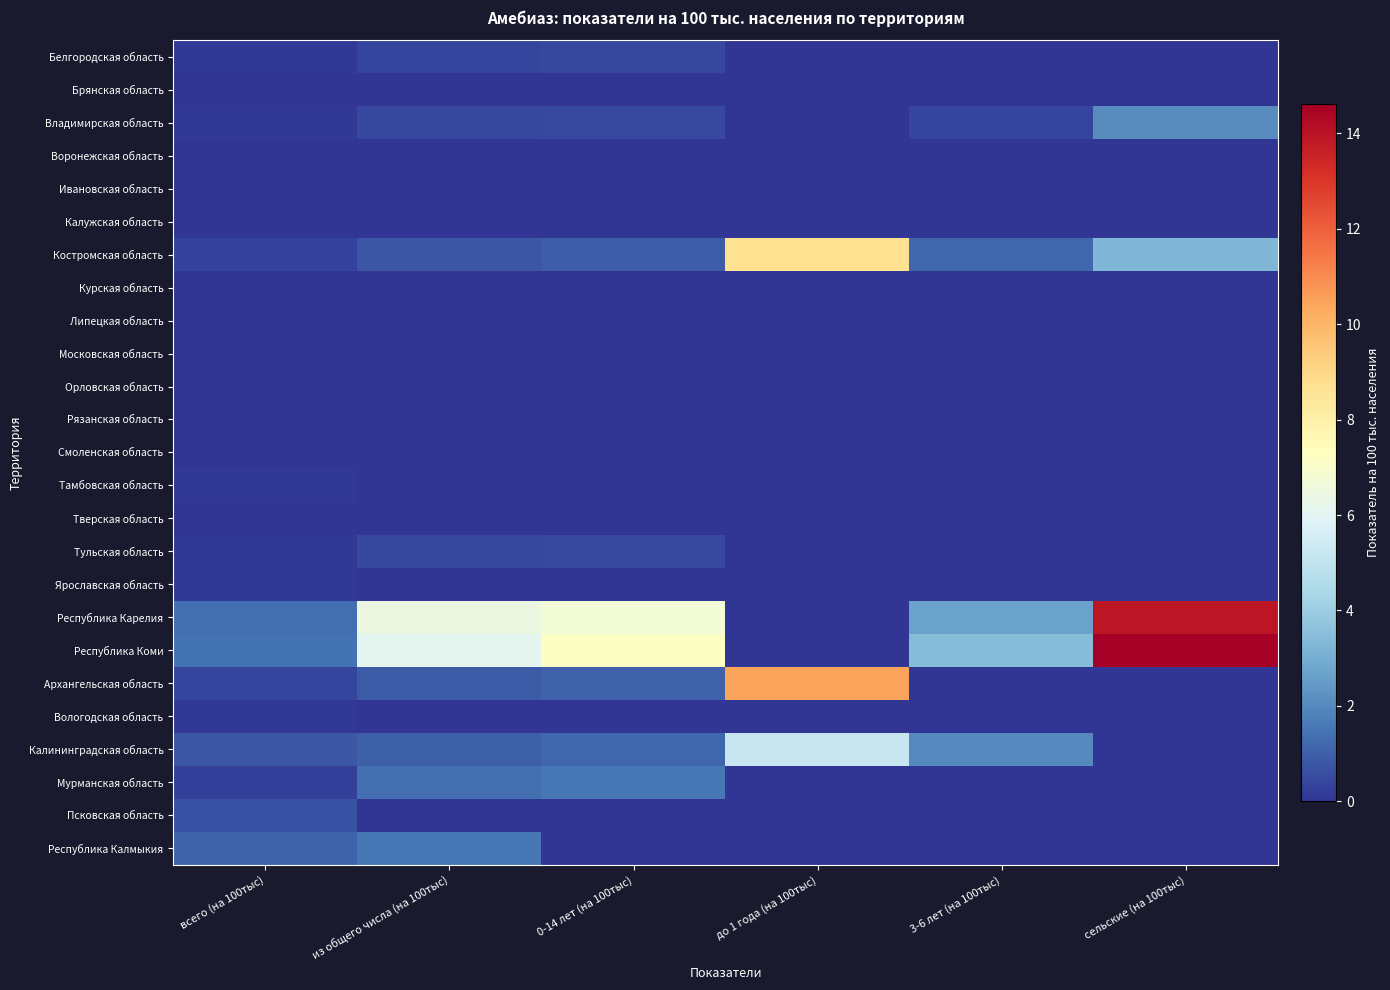

Between из общего числа (на 100тыс) and 0-14 лет (на 100тыс), which is larger?

0-14 лет (на 100тыс)